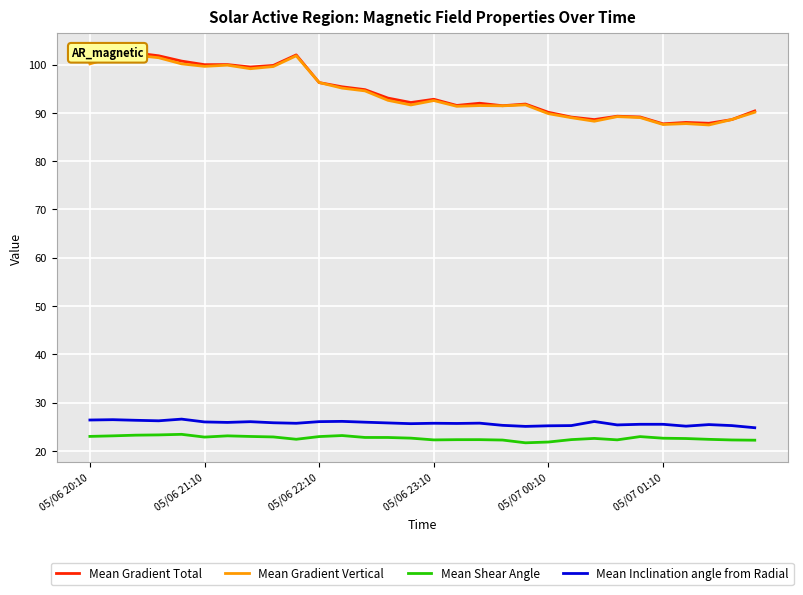

True or false: Mean Shear Angle and Mean Inclination angle from Radial intersect in this chart.

False